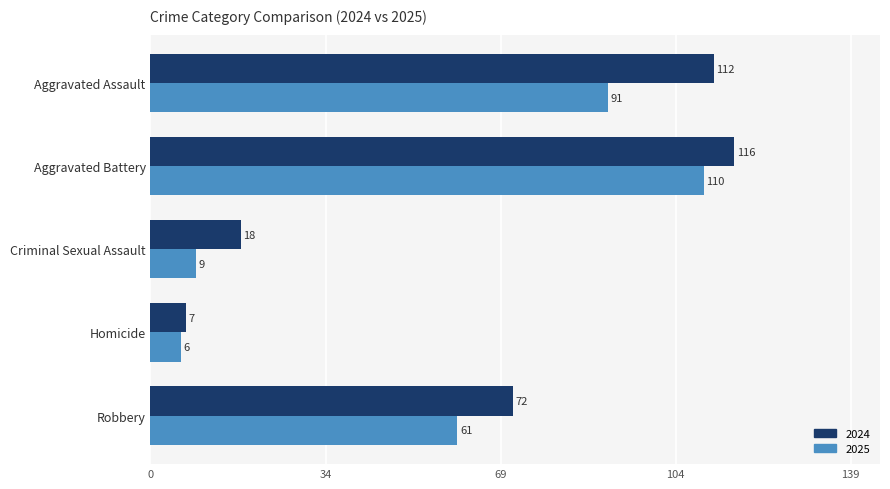

Is it true that 2025 equals 2 at Criminal Sexual Assault?

False